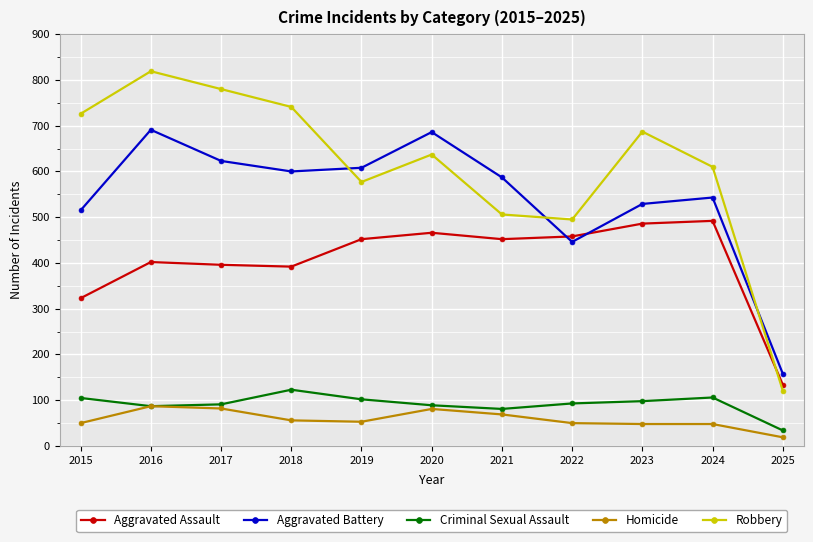

Count the number of data series in this chart.

5